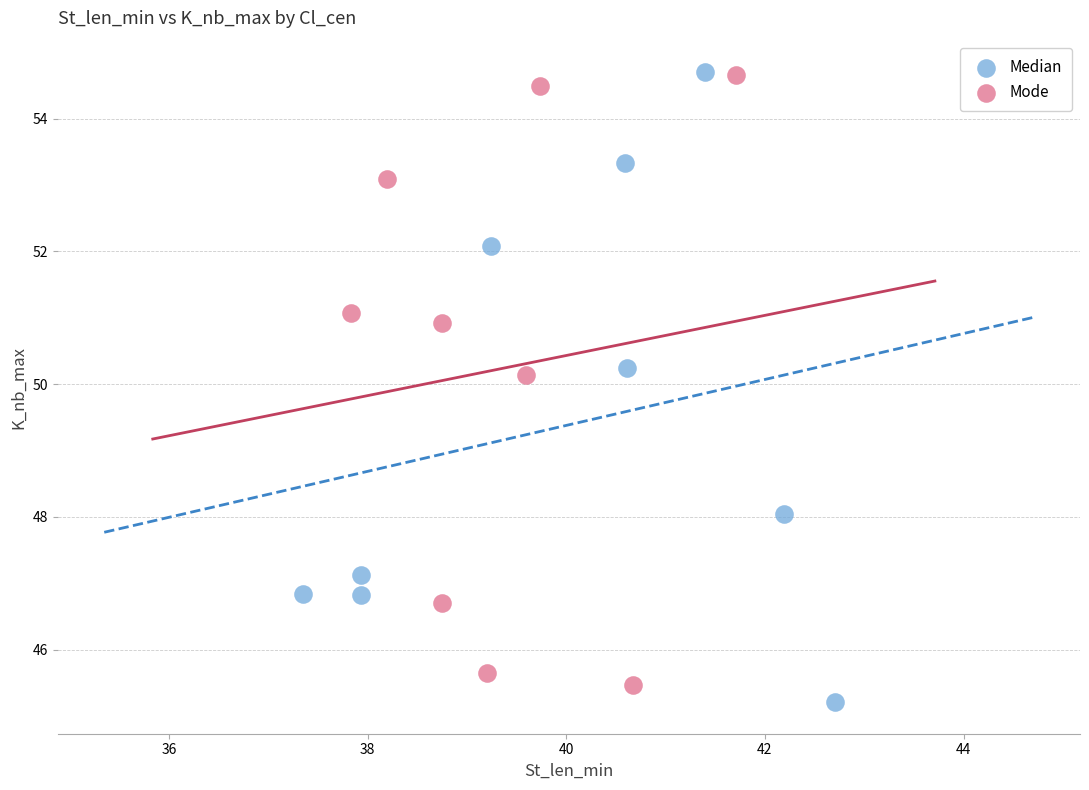

What are all the series names shown in the legend?

Median, Mode